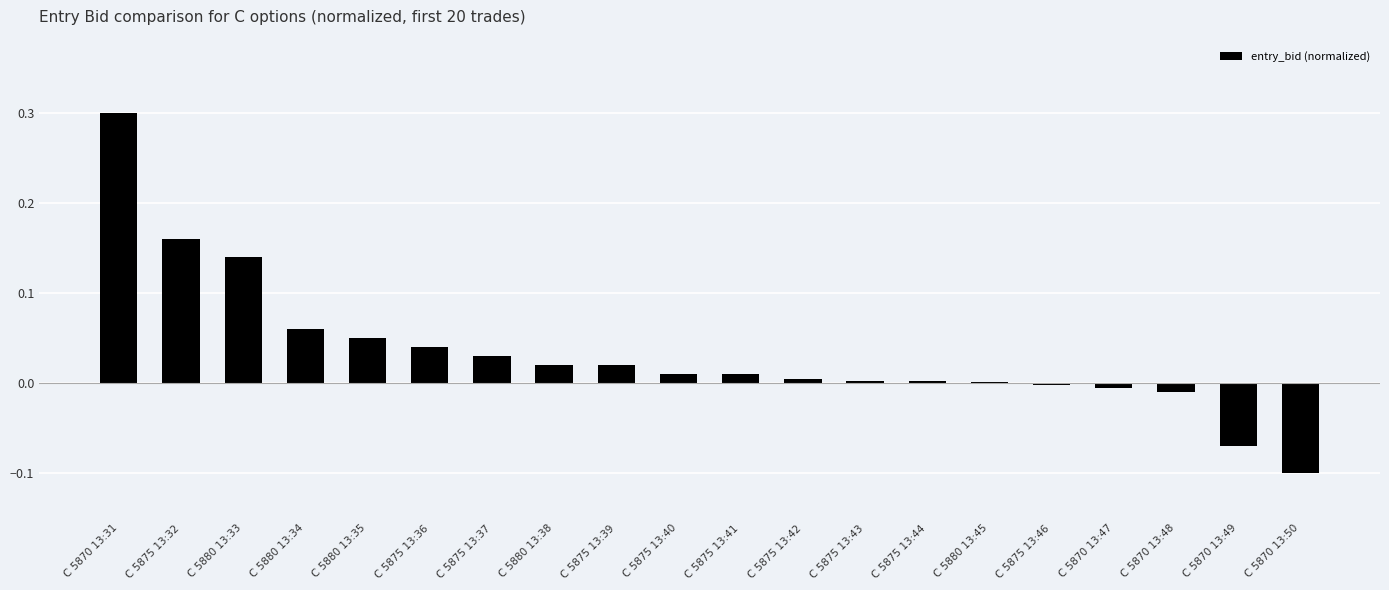

Between C 5880 13:38 and C 5870 13:31, which is larger?

C 5870 13:31